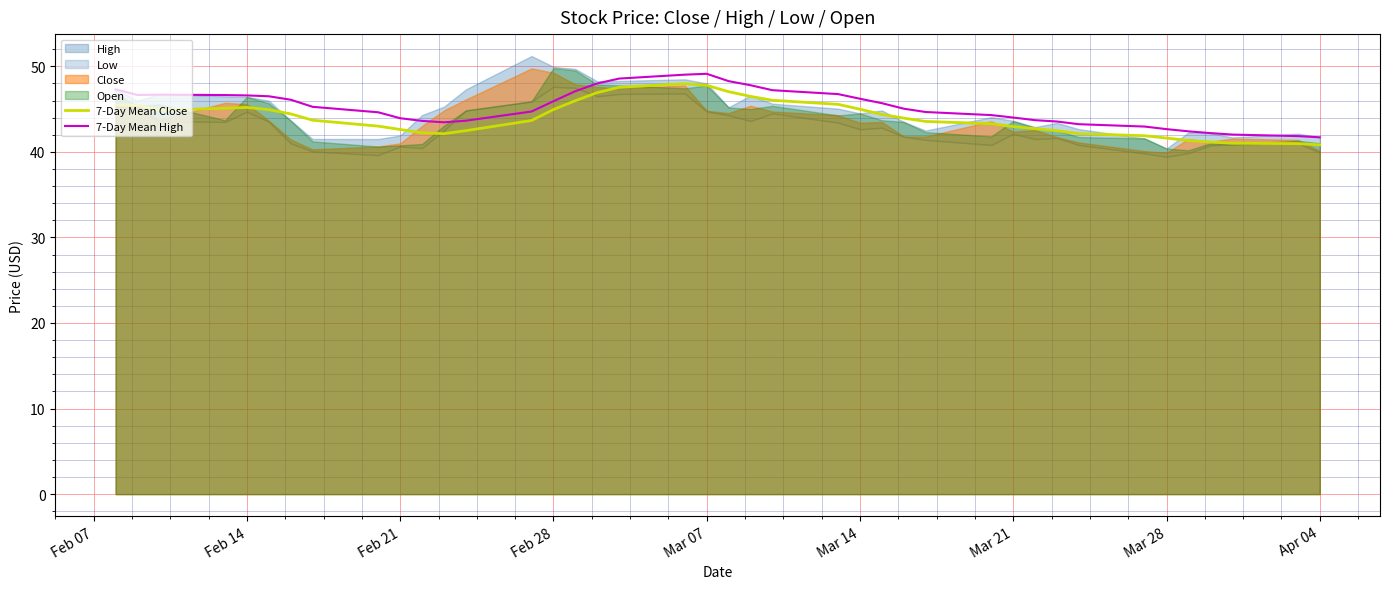

What is the maximum value for 7-Day Mean High?

49.1